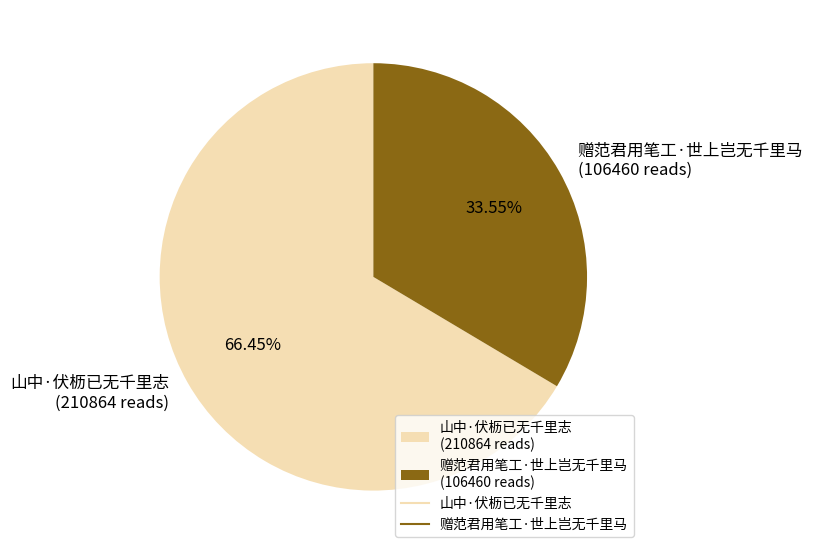

How much of the chart is everything except 山中·伏枥已无千里志?

33.5%